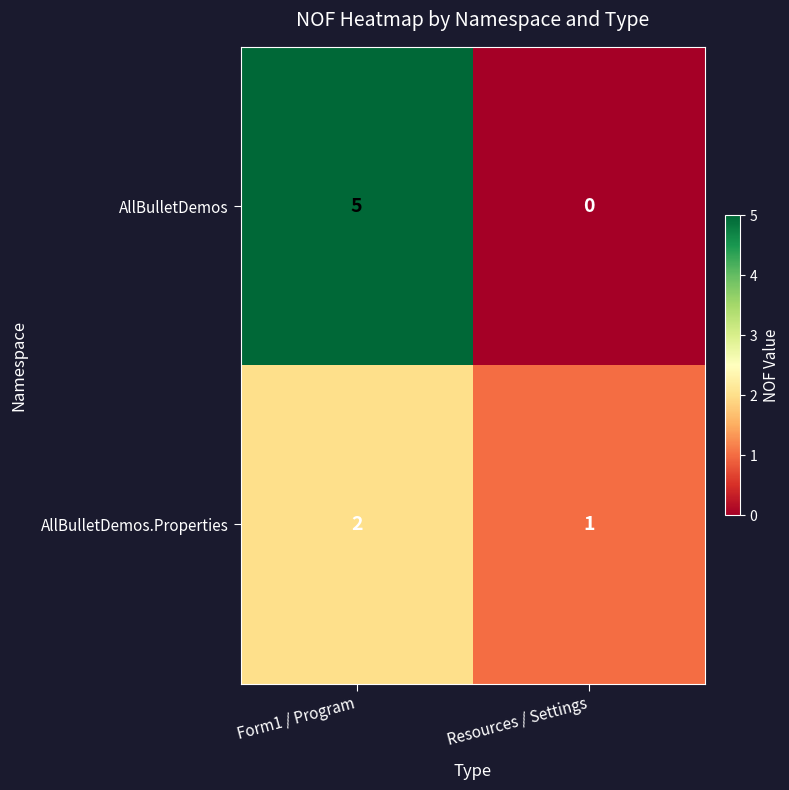

What is the difference between the highest and lowest values at Form1 / Program?

3